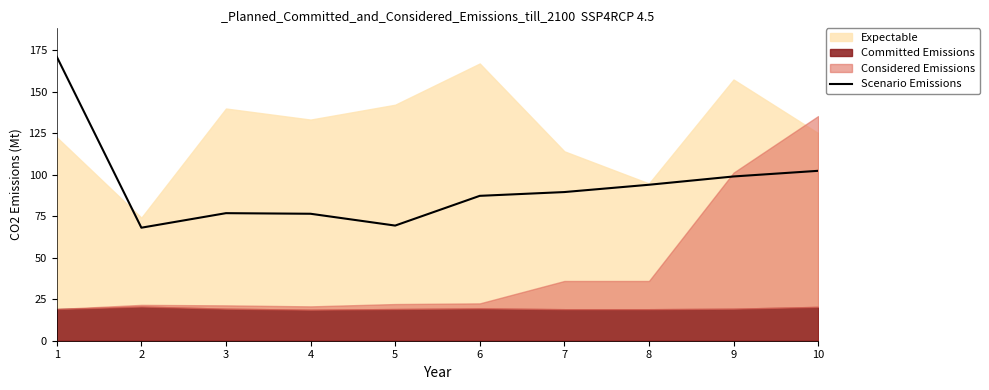

What is the maximum value shown in the chart?

171.2